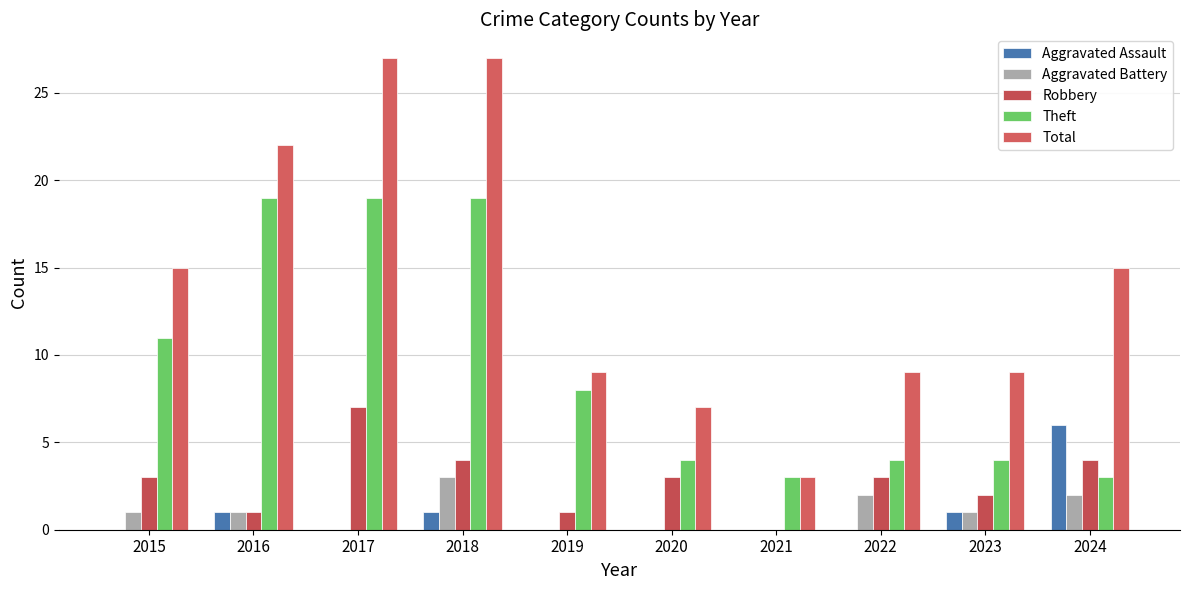

Rank the series by their maximum value, from lowest to highest.

Aggravated Battery, Aggravated Assault, Robbery, Theft, Total